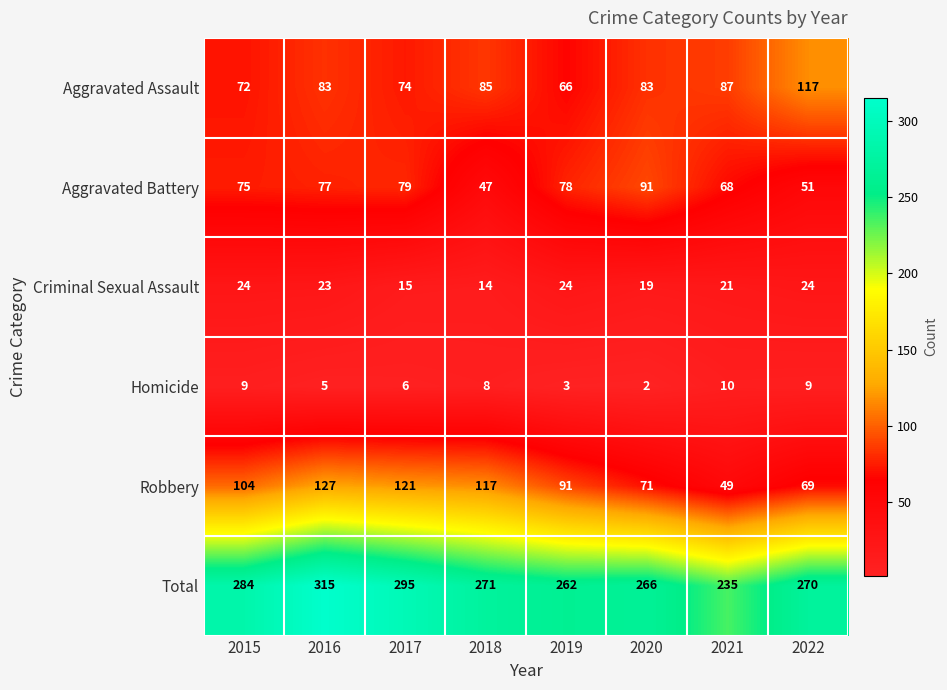

Which series has the largest total across all categories?

Total